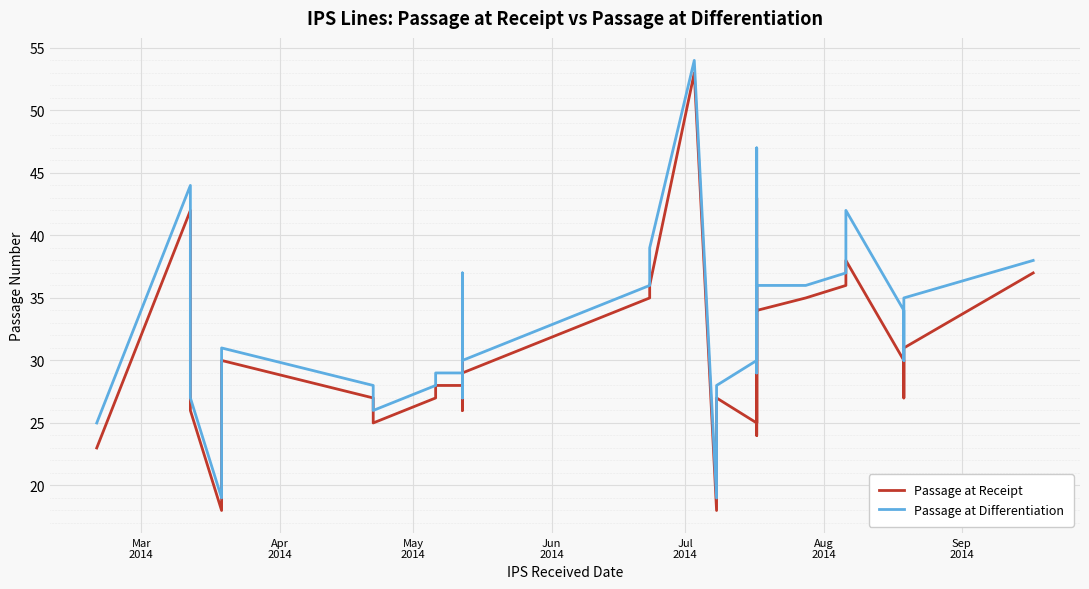

The value of Passage at Differentiation at May
2014 is 27. True or false?

True